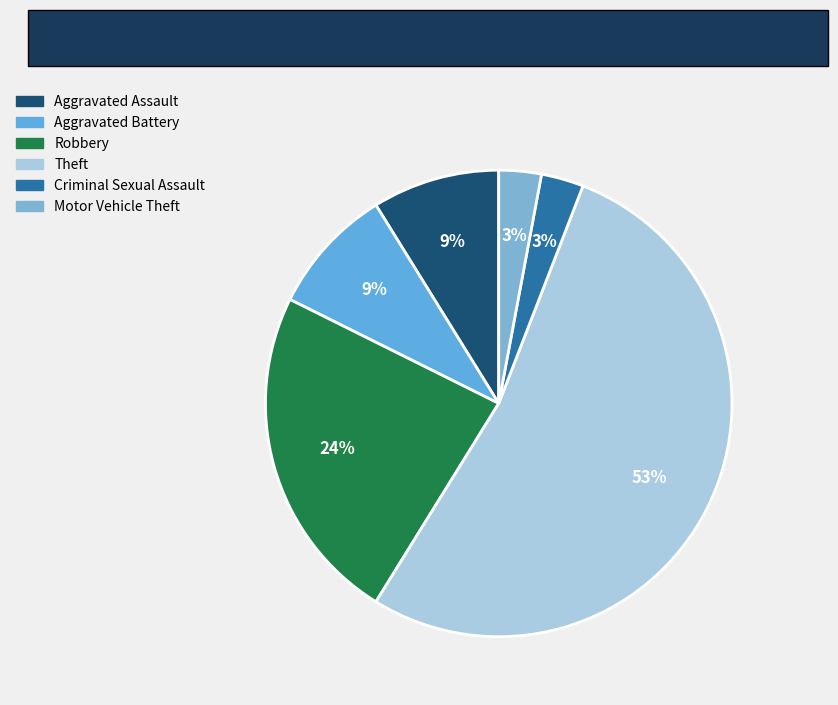

To the nearest percent, what is the difference between the largest and smallest slice percentages?

50%